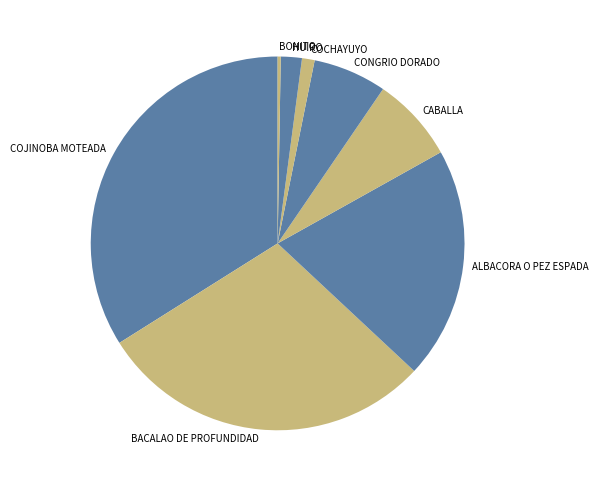

Between CONGRIO DORADO and CABALLA, which is larger?

CABALLA